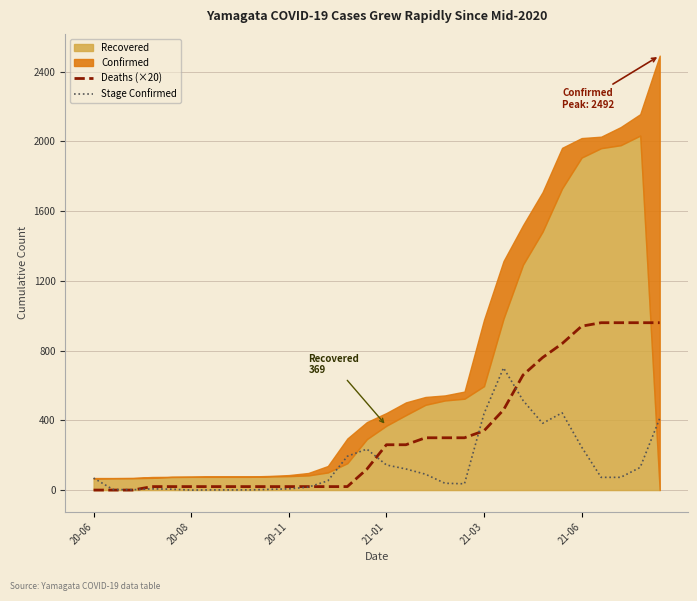

What position from the right is 21?

9